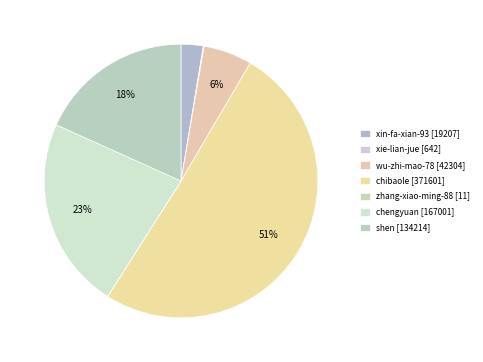

To the nearest percent, what is the combined percentage of chibaole and xin-fa-xian-93?

53%